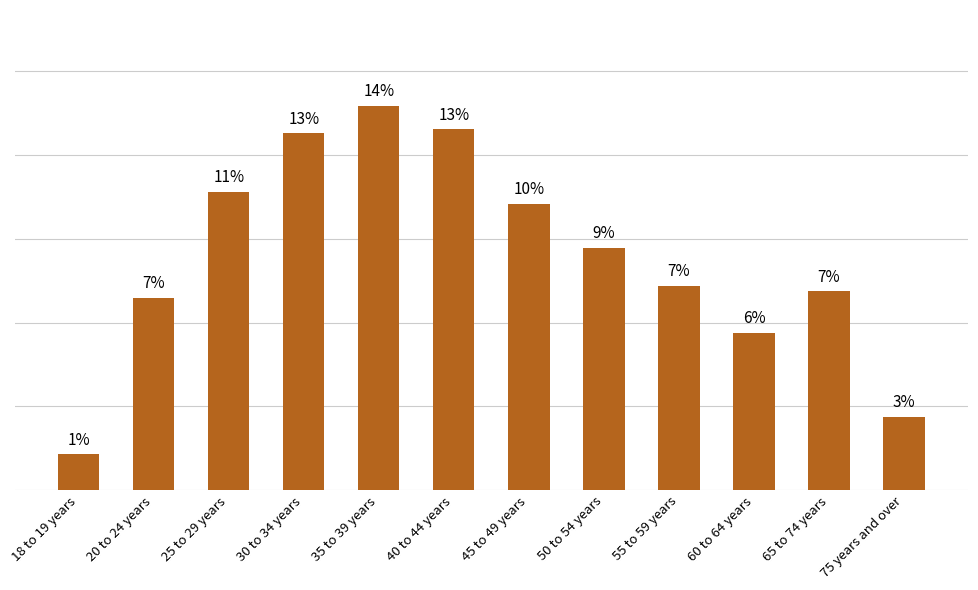

What is the label of the 2nd bar from the left?

20 to 24 years